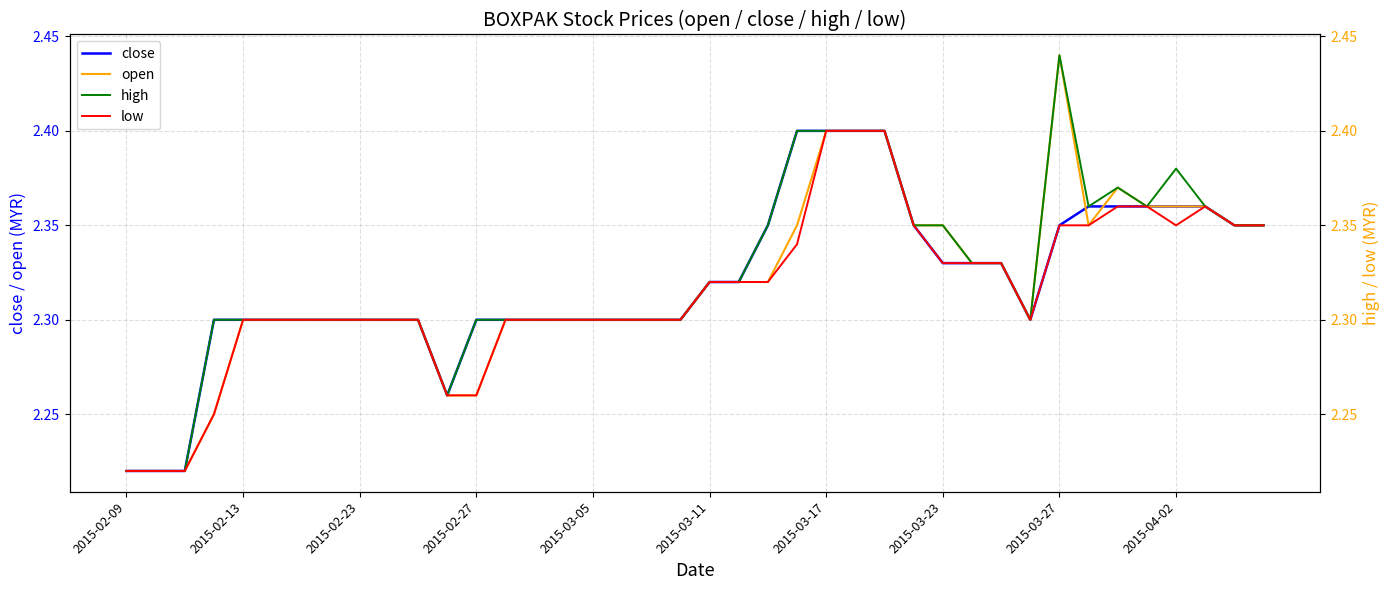

In low, how many points are higher than both neighbors (excluding endpoints)?

1